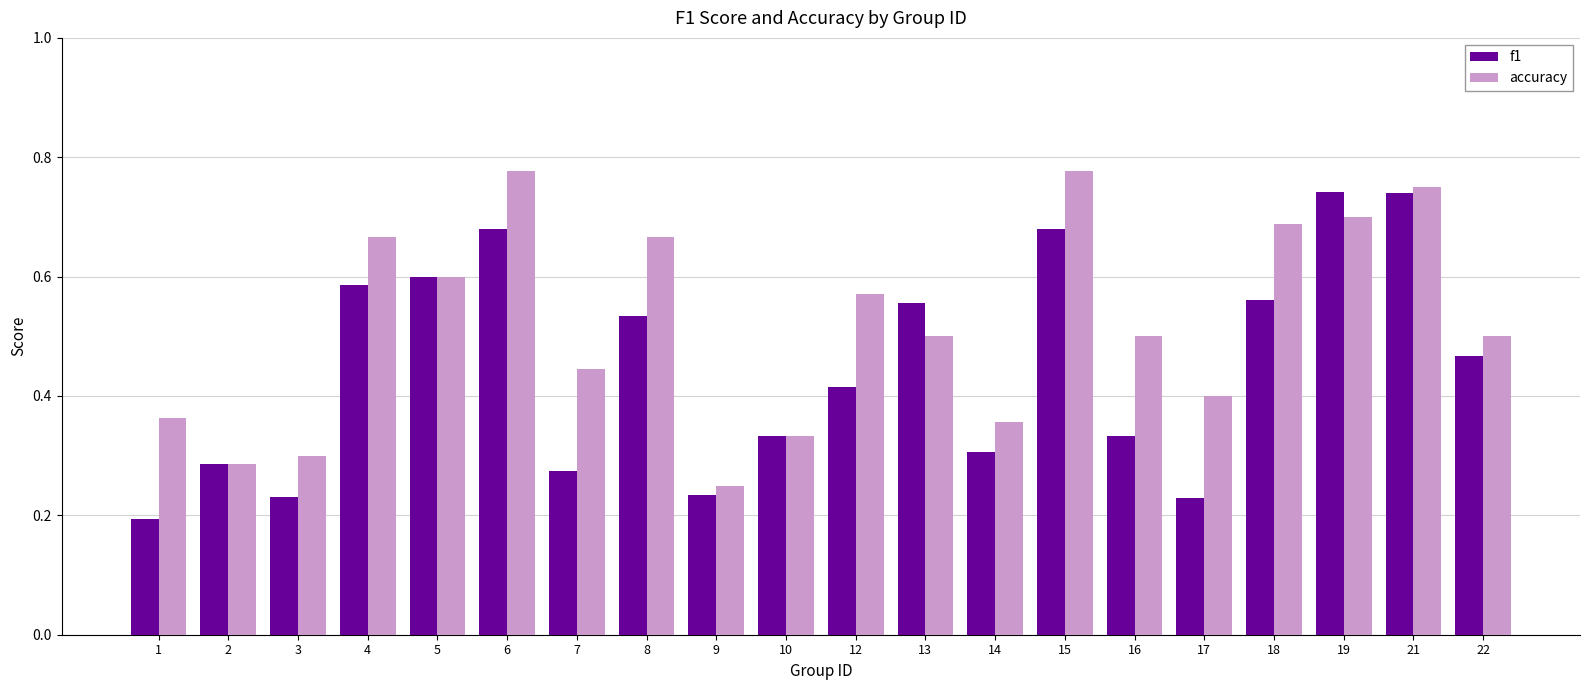

At 19, list the series in order from largest to smallest.

f1, accuracy